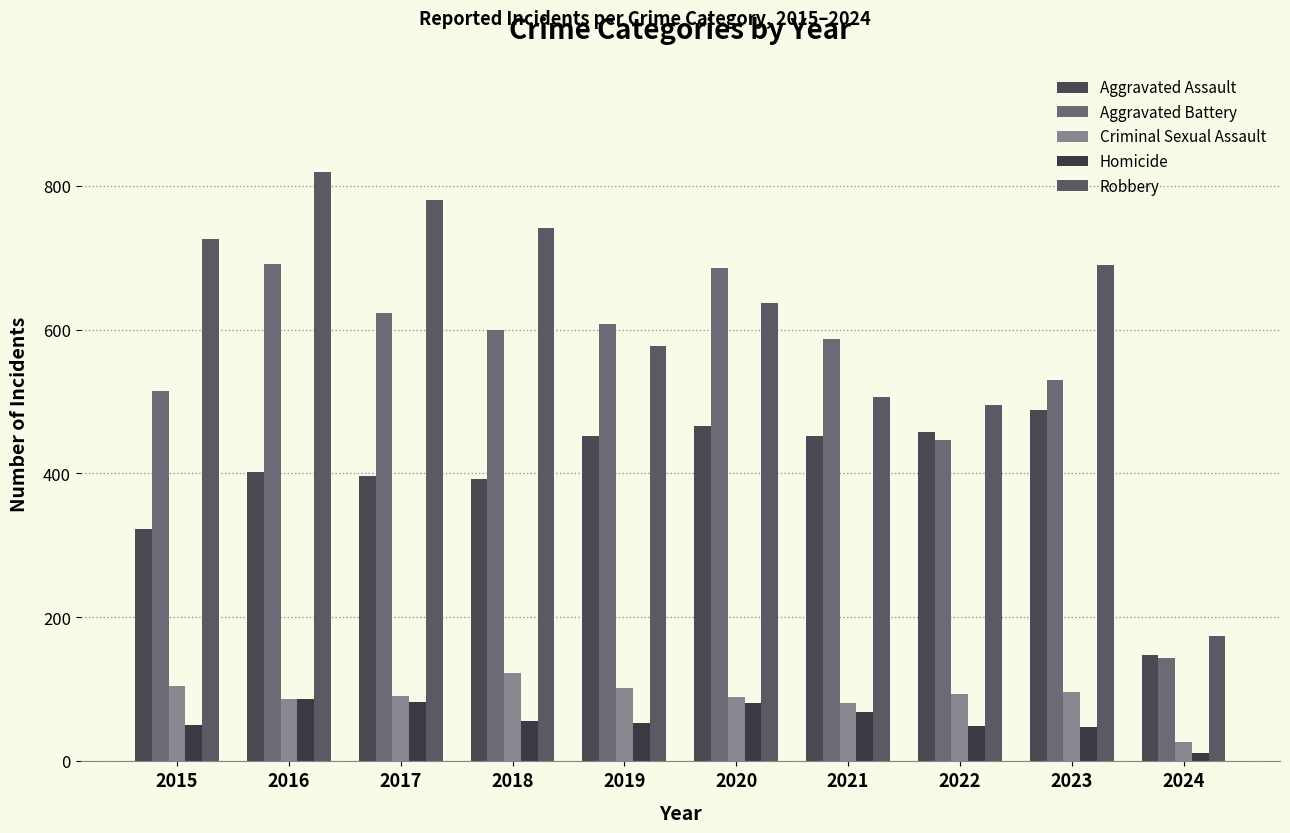

Does the chart contain any negative values?

No